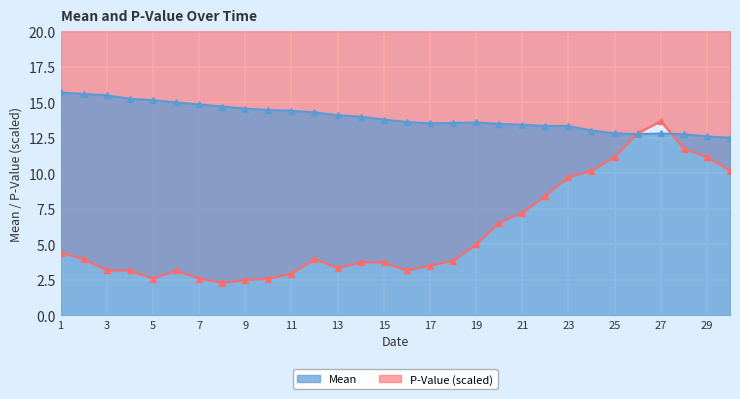

Which series ends up on top after the final intersection of mean and pvalue?

mean